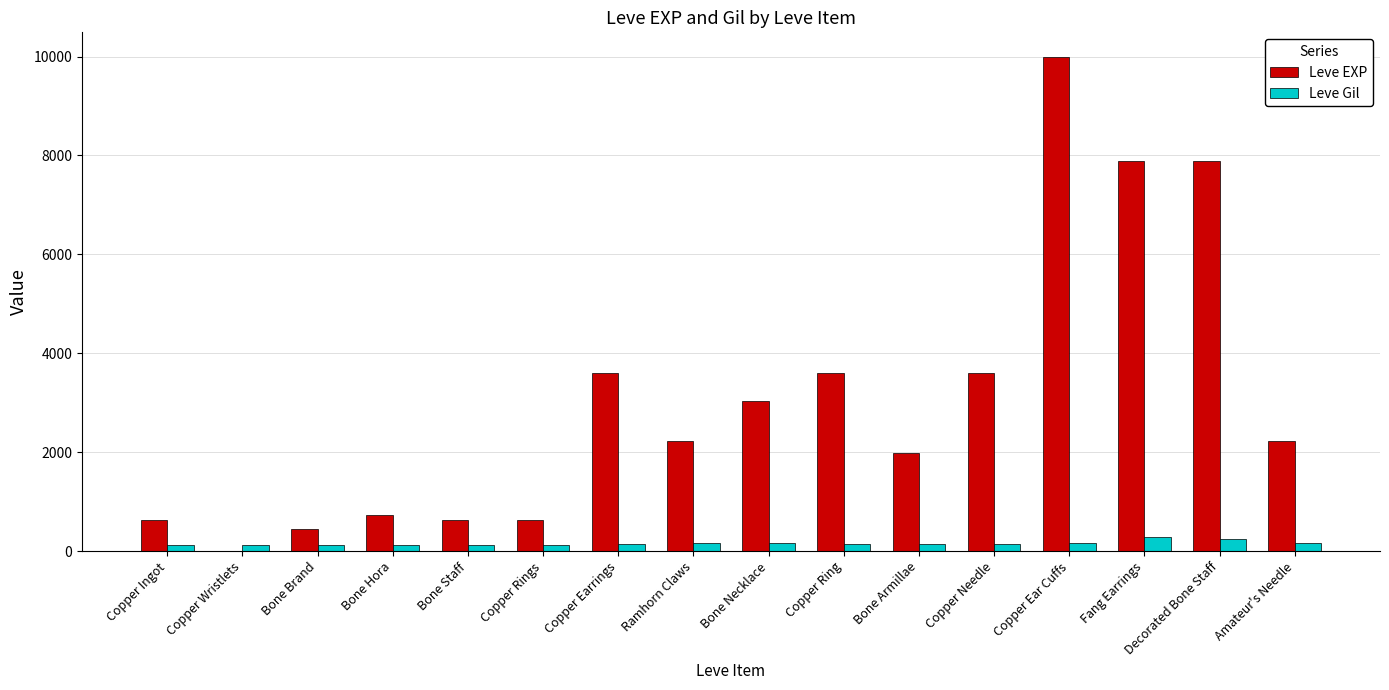

What is the sum of all Leve Gil values?

2448